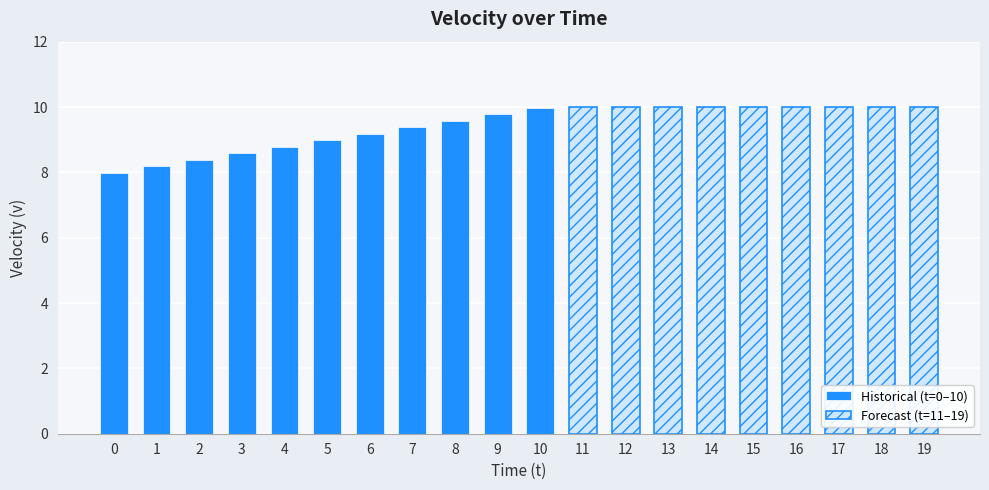

What is the maximum value shown in the chart?

10.0